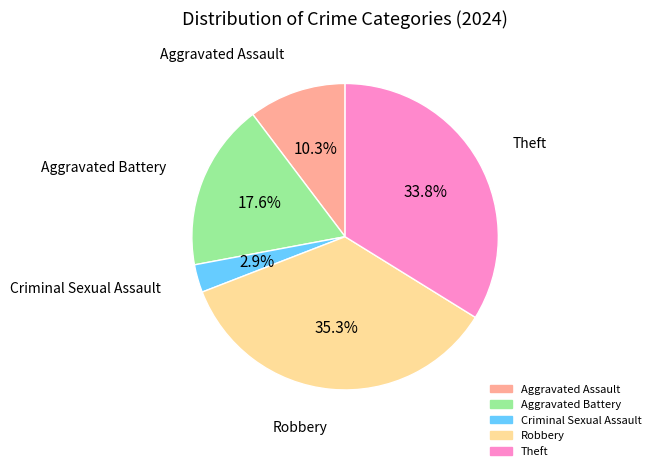

To the nearest percent, what is the average slice percentage?

20%